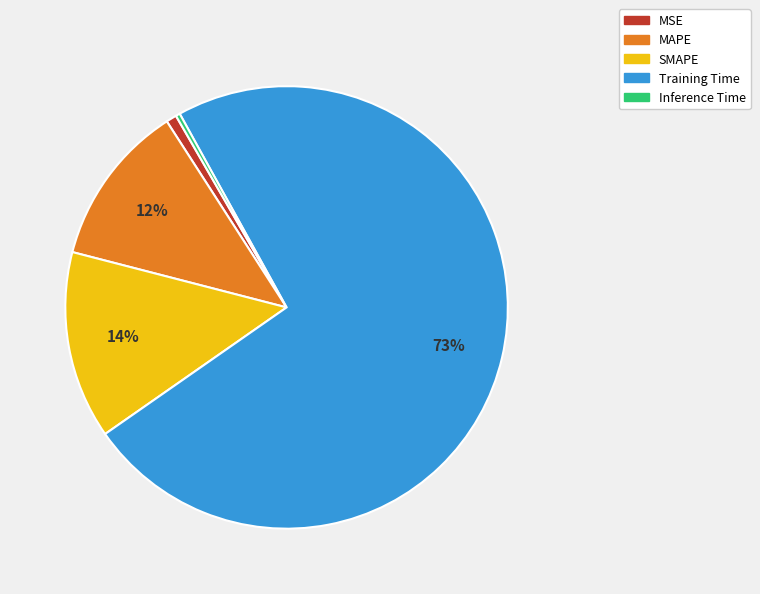

To the nearest percent, what is the combined percentage of MSE and MAPE?

13%